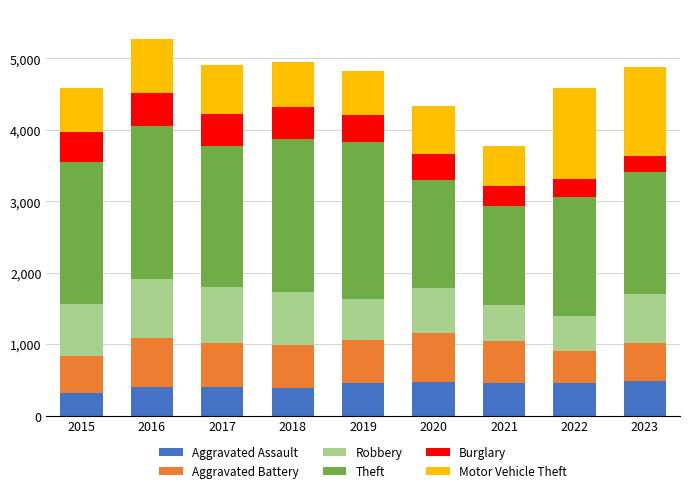

What is the lowest value of the Aggravated Assault series?

323